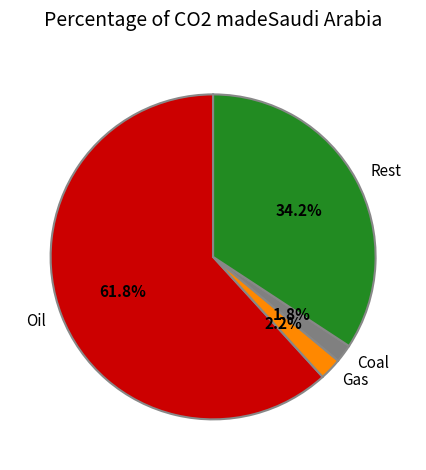

Do Oil and Coal together represent more than half of the pie?

Yes